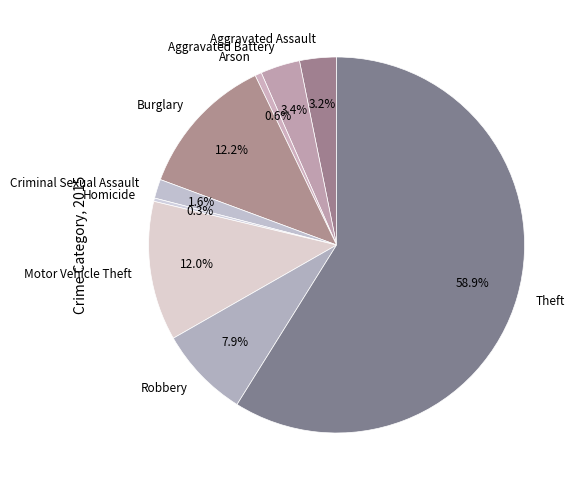

Which has a higher value, Theft or Criminal Sexual Assault?

Theft